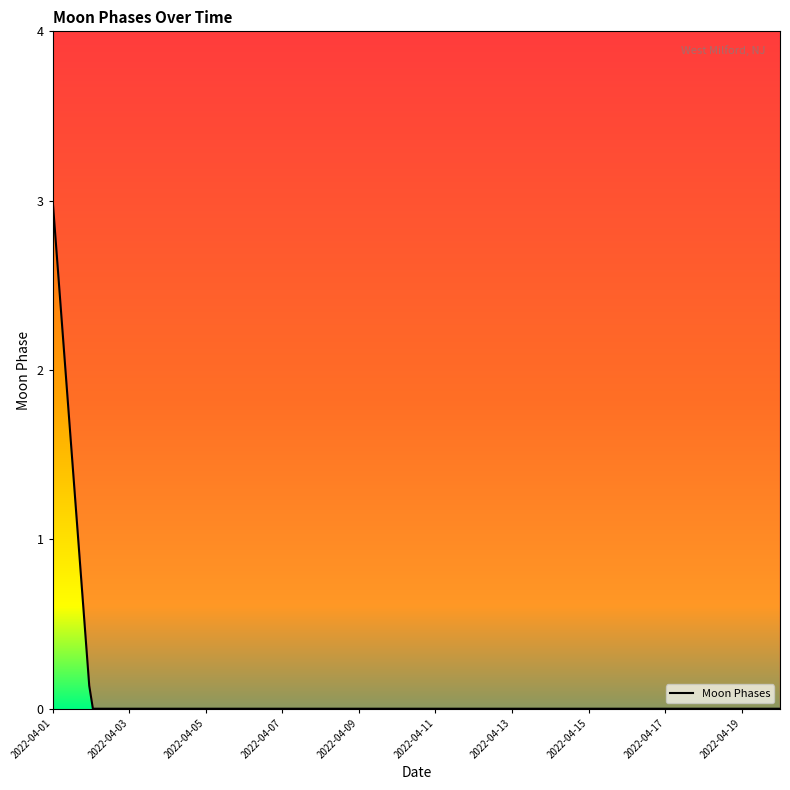

Reading left to right, transcribe all the data shown in this chart.

3	0	0	0	0	0	0	0	0	0	0	0	0	0	0	0	0	0	0	0